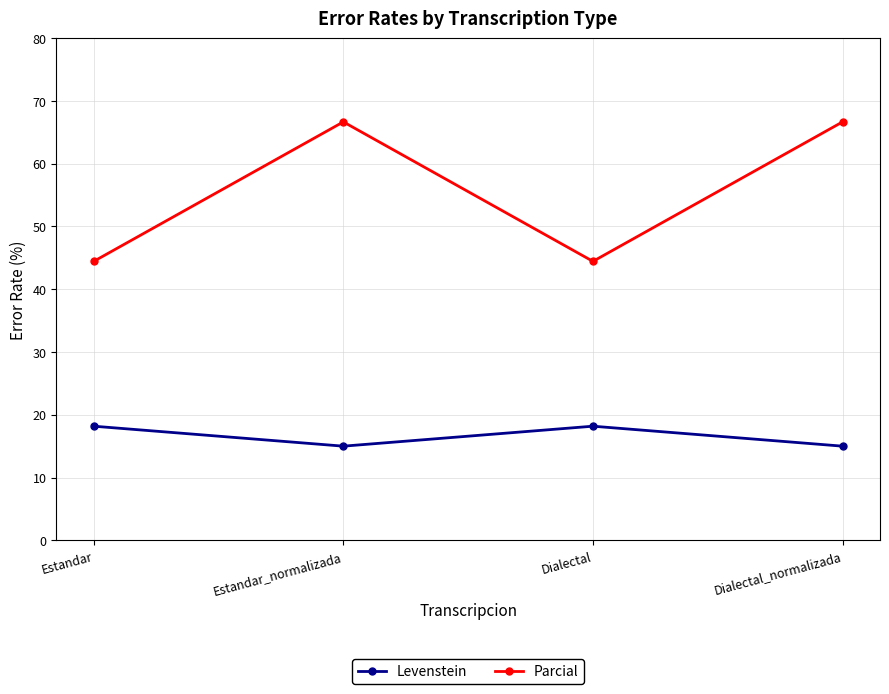

Rank the series by their maximum value, from highest to lowest.

Parcial, Levenstein